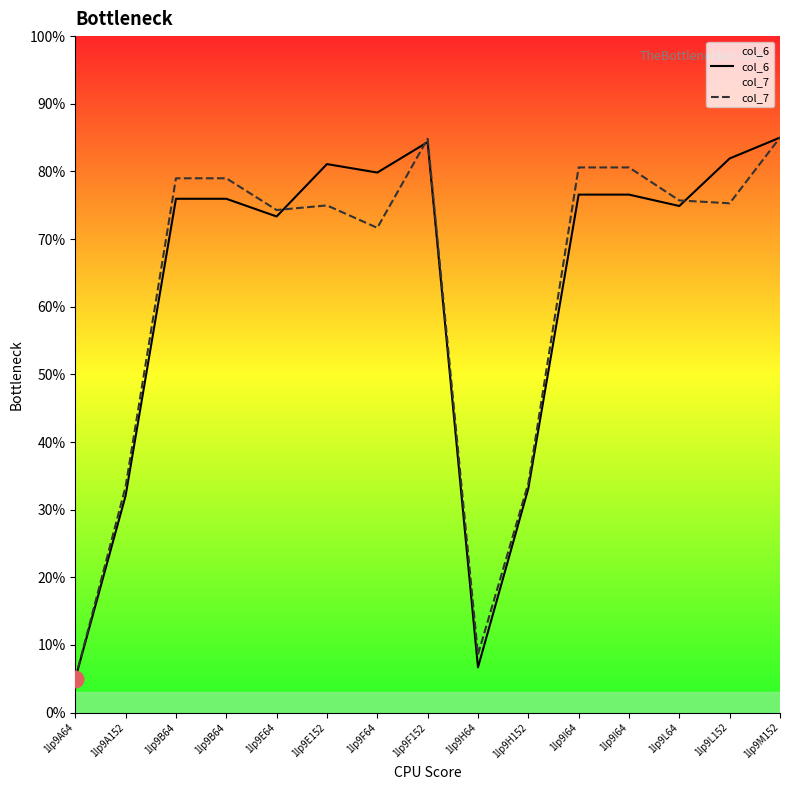

Rank the series by their average value, from highest to lowest.

col_6, col_7